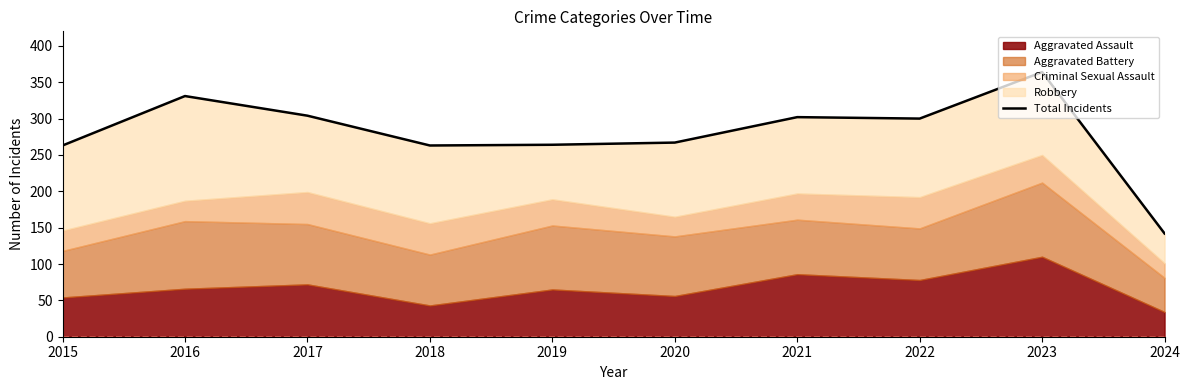

What is the greatest value displayed?

364